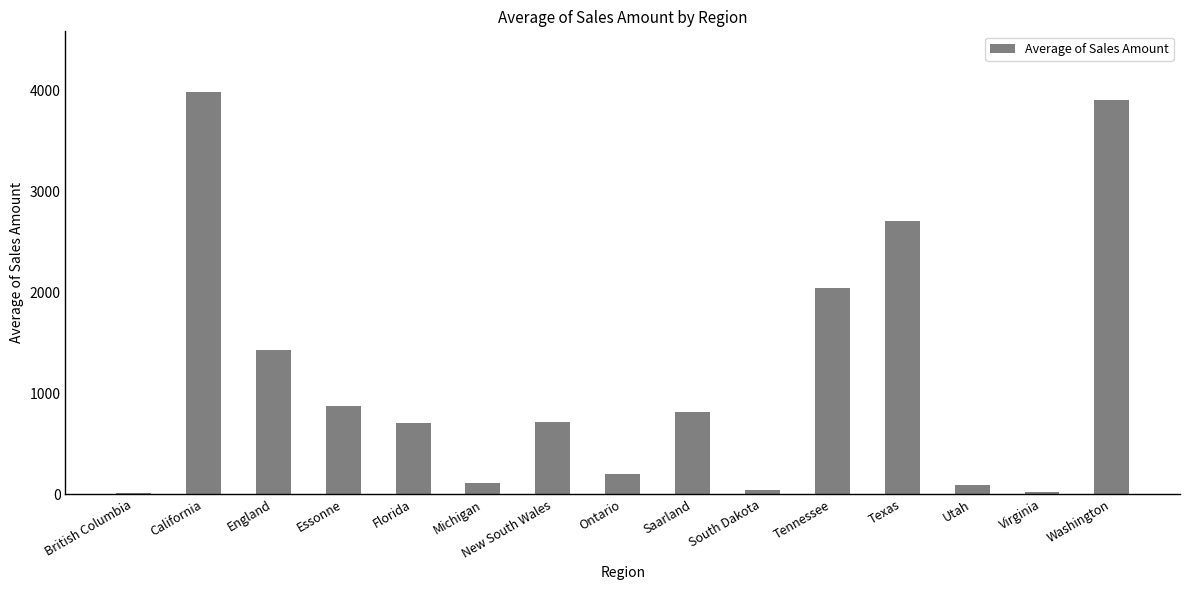

What is the greatest value displayed?

3987.5